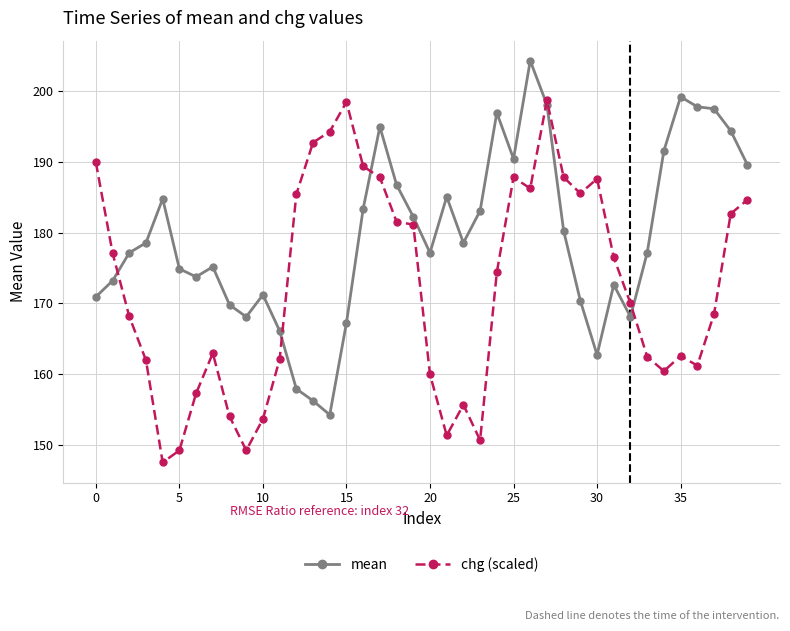

What is the value of the mean point at the 27th from the left?

204.3